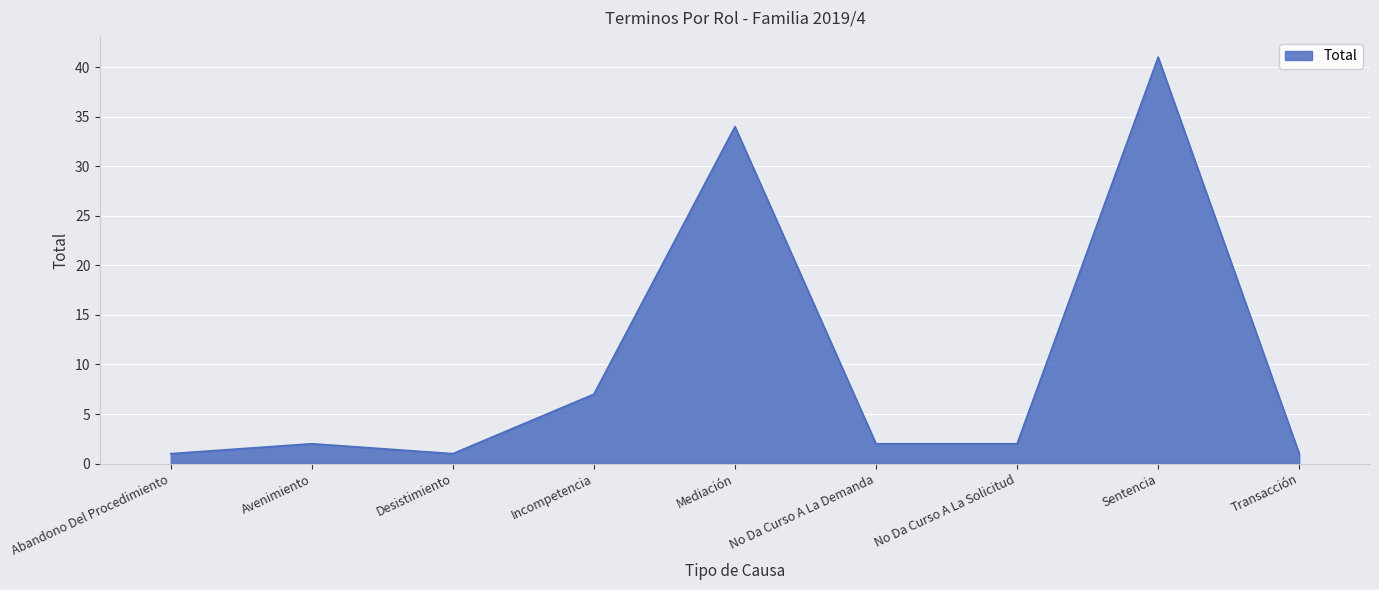

What is the maximum value shown in the chart?

41